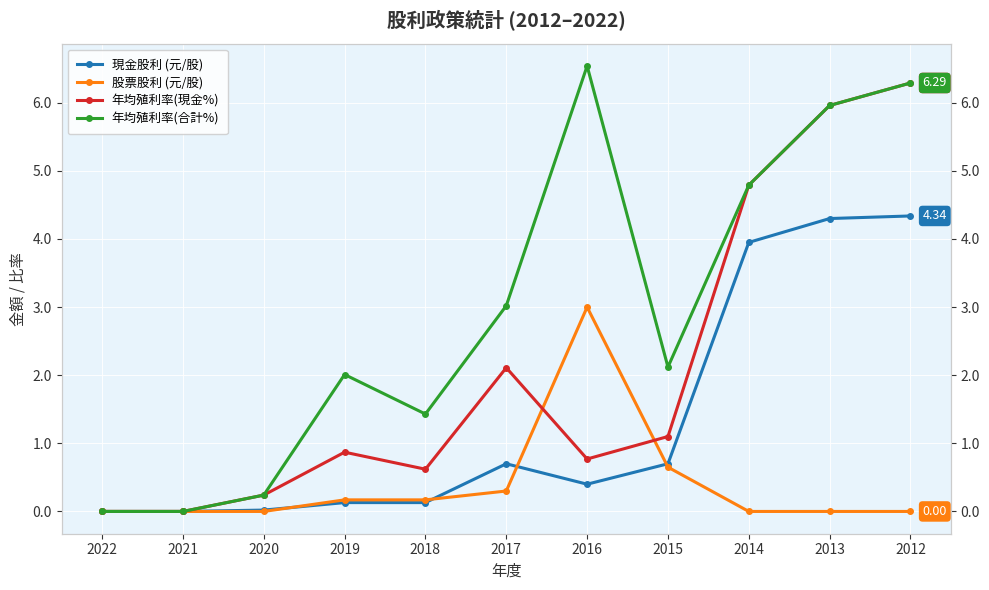

What is the difference between the 年均殖利率(現金%) values at 2018 and 2012?

5.7